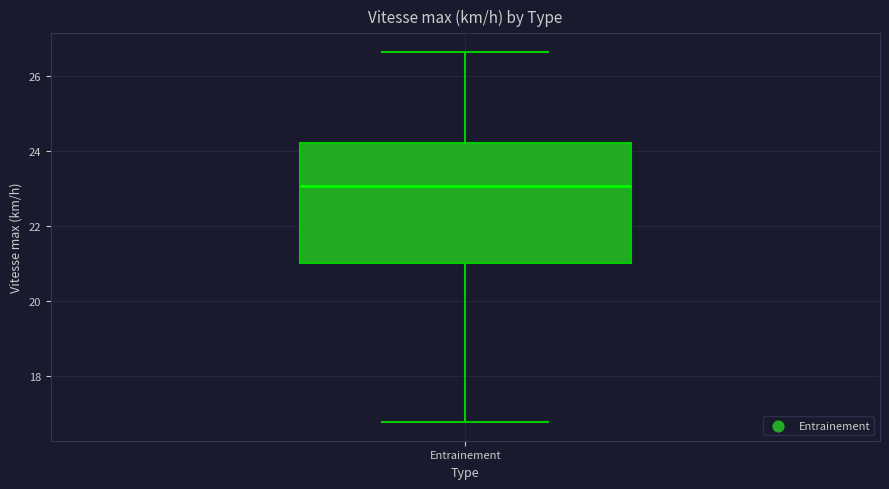

Transcribe this box plot: give where the median line is, the range the box spans, and where the two whiskers end, as read against the y-axis. The values are not printed on the chart, so give them approximately, as read against the axis.

median 23.0, box 21.0 to 24.2, whiskers 16.8 to 26.6